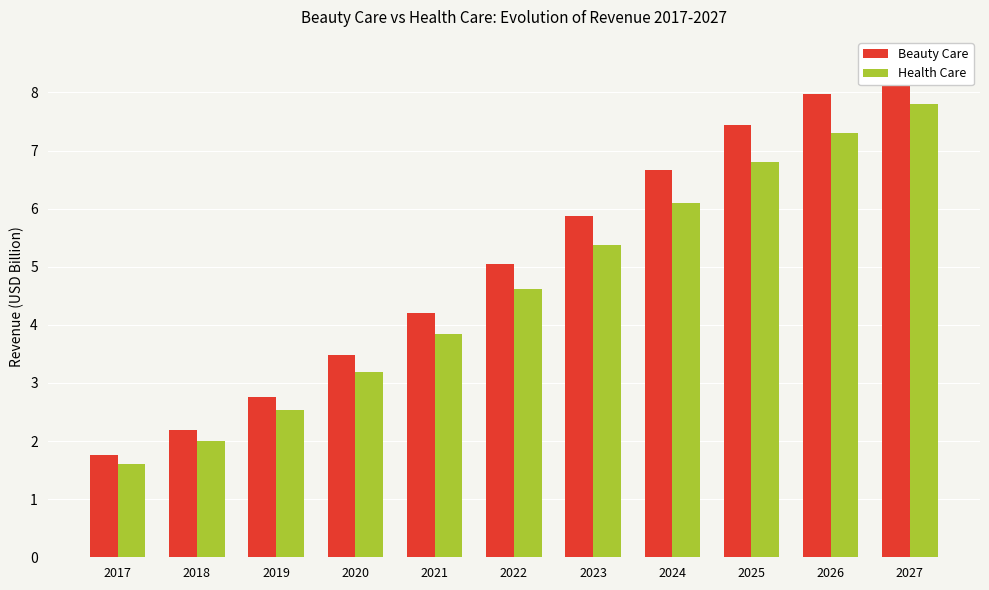

Is the value of Beauty Care at 2018 greater than the value of Health Care at 2017?

Yes